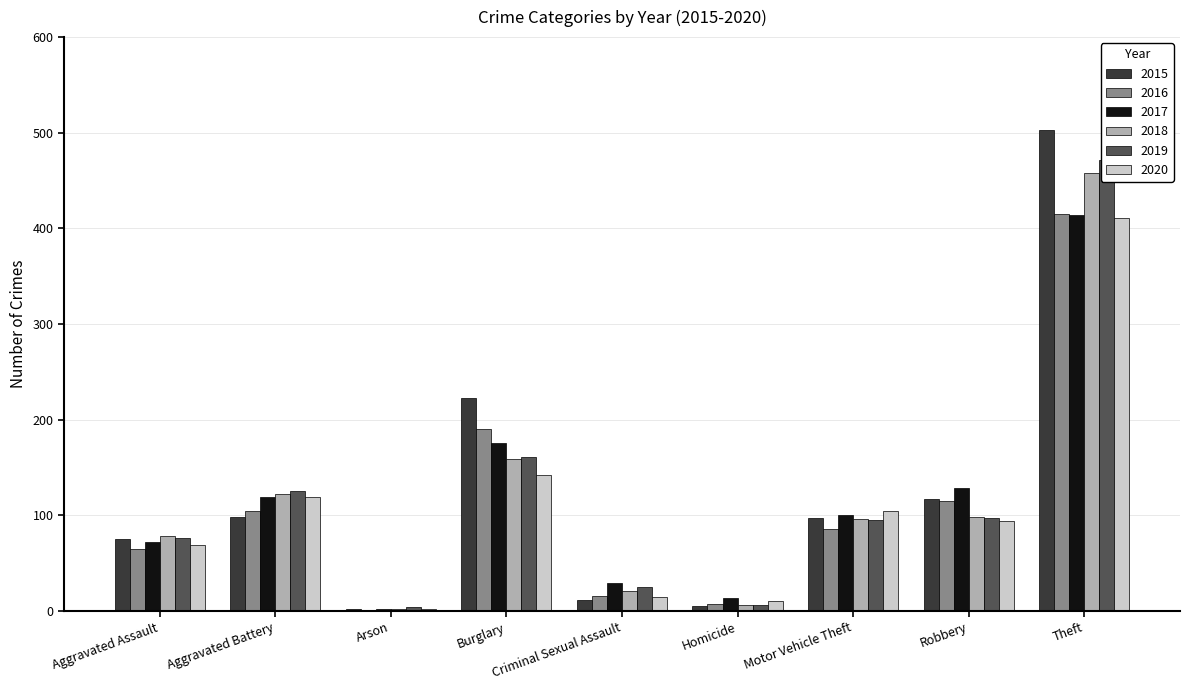

How many data points in 2016 are above 86?

4